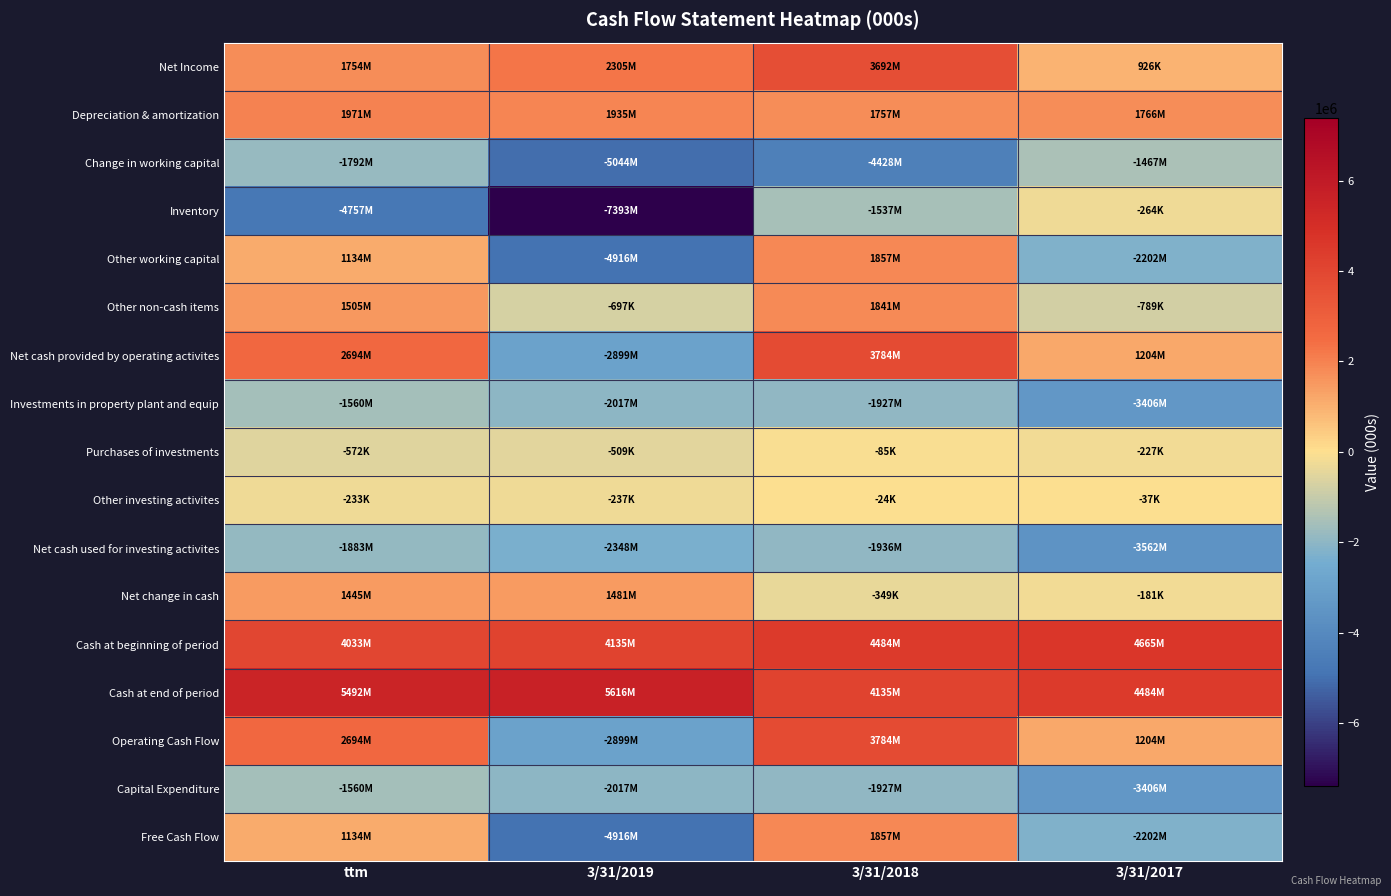

Which category has the highest value across all series?

3/31/2019